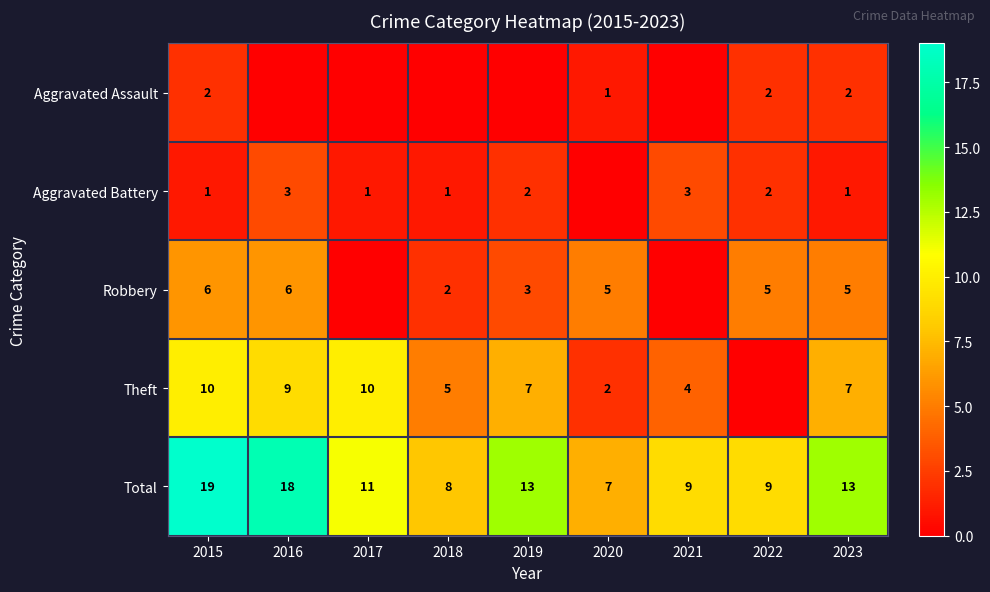

What is the total value across all series at 2018?

16